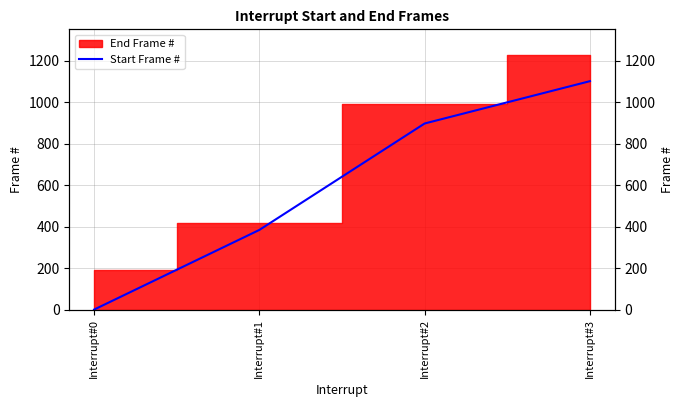

What is the difference between the second highest and minimum values?

897